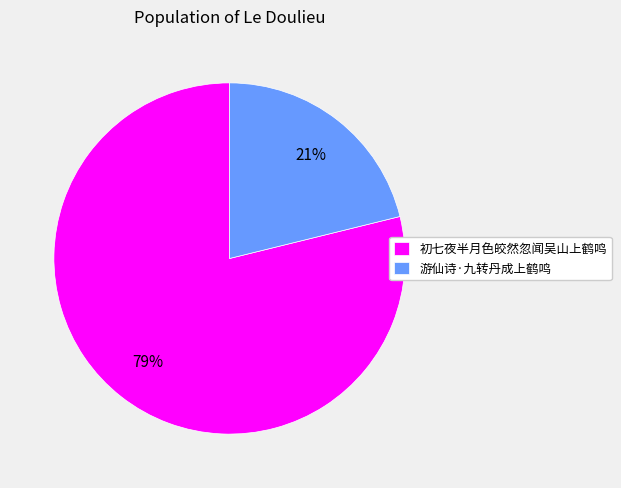

How many slices are in this pie chart?

2